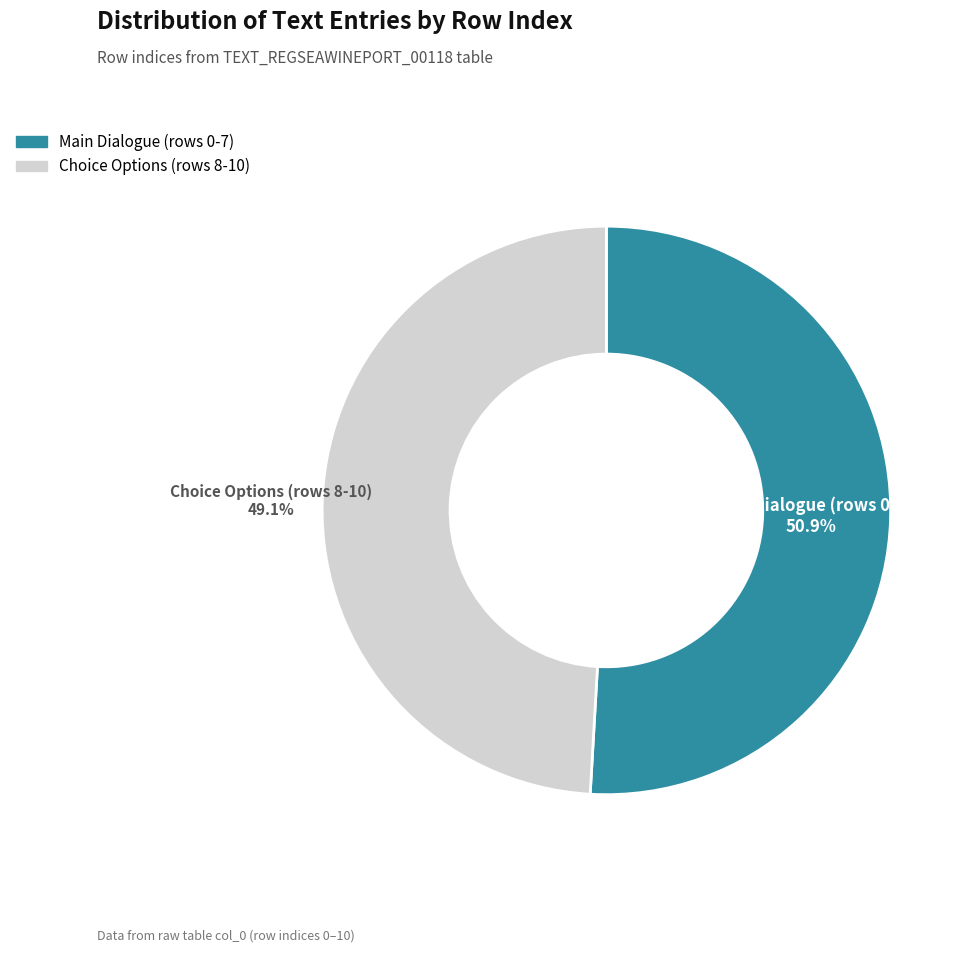

Is there a majority slice in this chart?

Yes